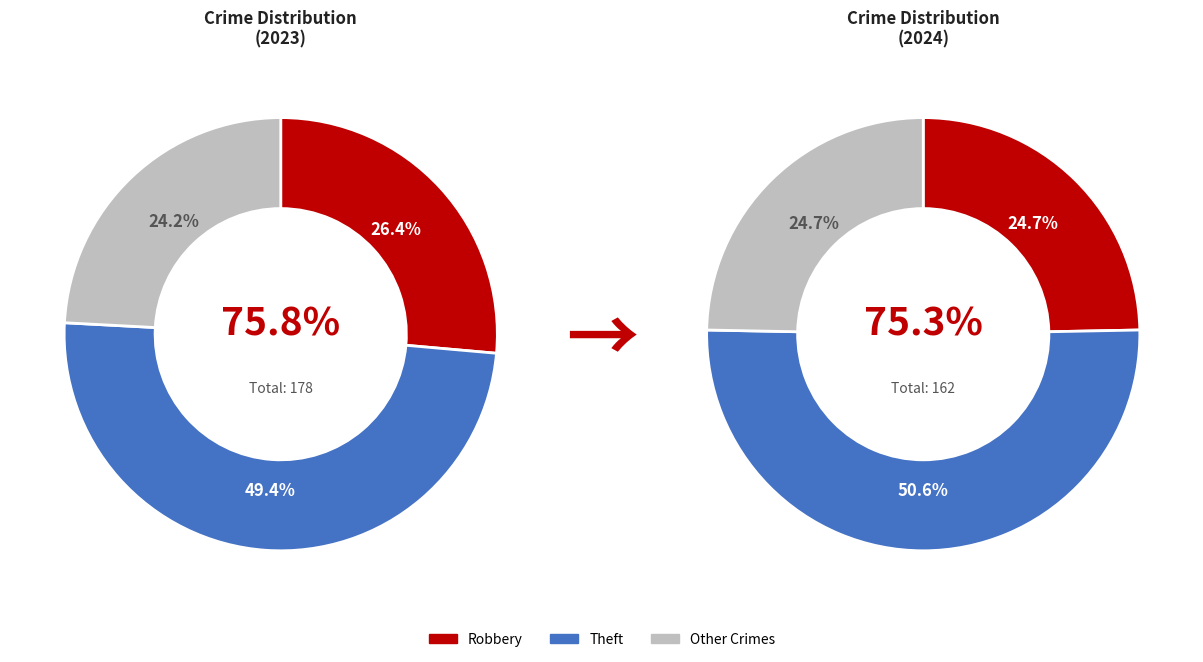

The Homicide slice represents 1% of the pie. True or false?

False